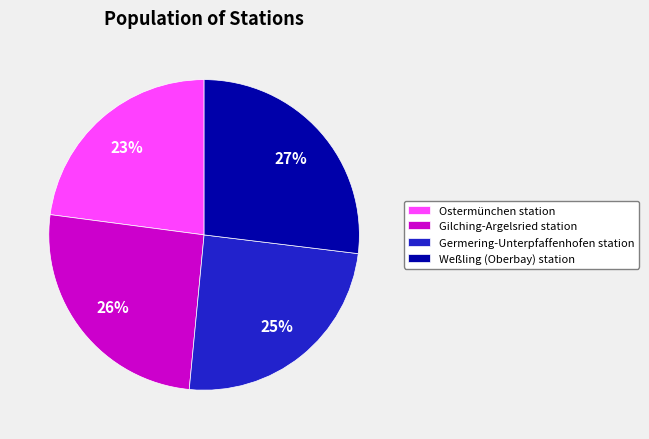

Which has a higher value, Gilching-Argelsried station or Ostermünchen station?

Gilching-Argelsried station